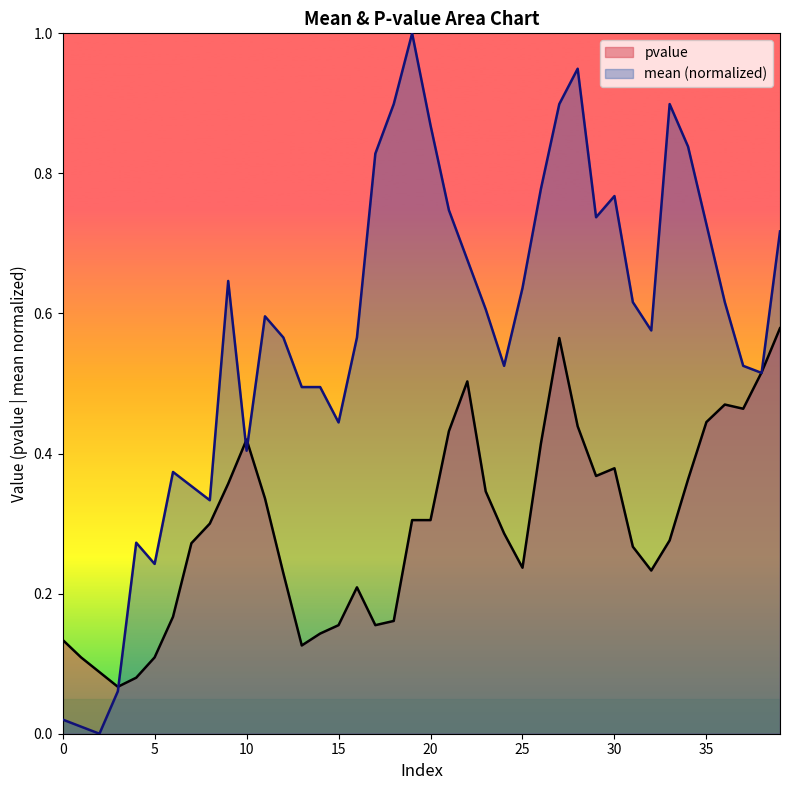

Reading left to right, list all the values displayed in this chart.

pvalue: 0=0.1	1=0.1	2=0.1	3=0.1	4=0.1	5=0.1	6=0.2	7=0.3	8=0.3	9=0.4	10=0.4	11=0.3	12=0.2	13=0.1	14=0.1	15=0.2	16=0.2	17=0.2	18=0.2	19=0.3	20=0.3	21=0.4	22=0.5	23=0.3	24=0.3	25=0.2	26=0.4	27=0.6	28=0.4	29=0.4	30=0.4	31=0.3	32=0.2	33=0.3	34=0.4	35=0.4	36=0.5	37=0.5	38=0.5	39=0.6
mean: 0=0.0	1=0.0	2=0.0	3=0.1	4=0.3	5=0.2	6=0.4	7=0.4	8=0.3	9=0.6	10=0.4	11=0.6	12=0.6	13=0.5	14=0.5	15=0.4	16=0.6	17=0.8	18=0.9	19=1.0	20=0.9	21=0.7	22=0.7	23=0.6	24=0.5	25=0.6	26=0.8	27=0.9	28=0.9	29=0.7	30=0.8	31=0.6	32=0.6	33=0.9	34=0.8	35=0.7	36=0.6	37=0.5	38=0.5	39=0.7